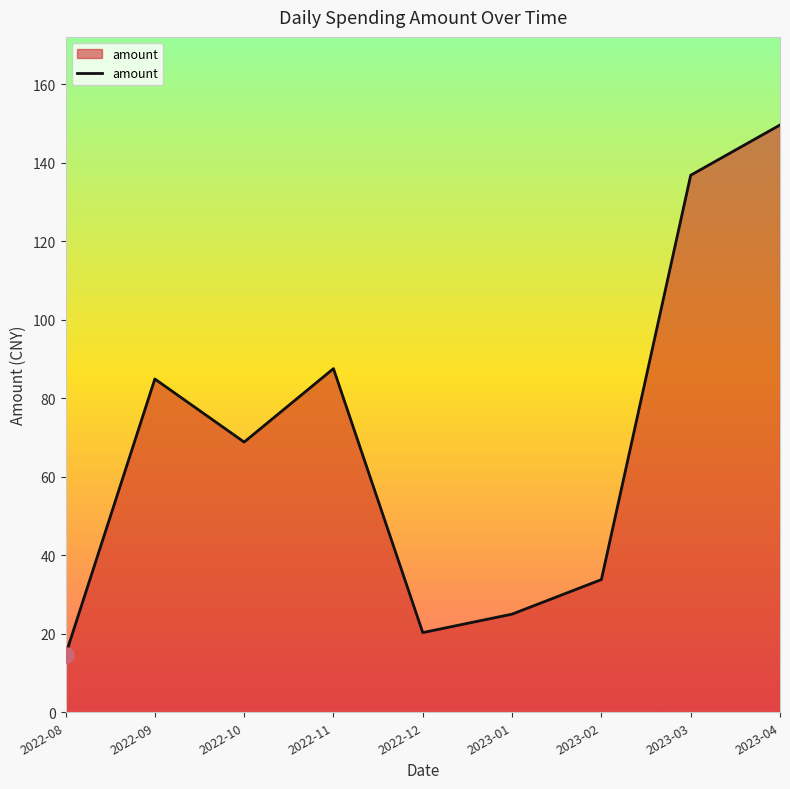

Approximately how many times larger is the value at 2022-12 compared to 2022-11?

0.2